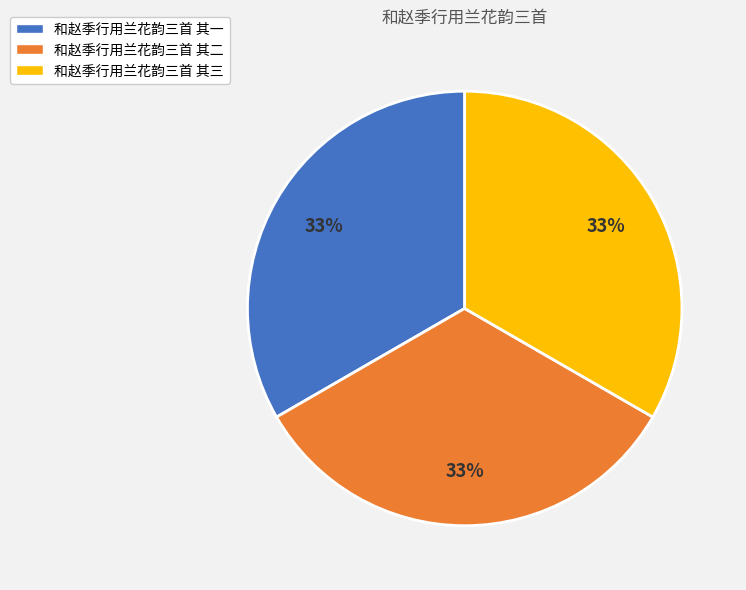

To the nearest percent, what is the average slice percentage?

33%